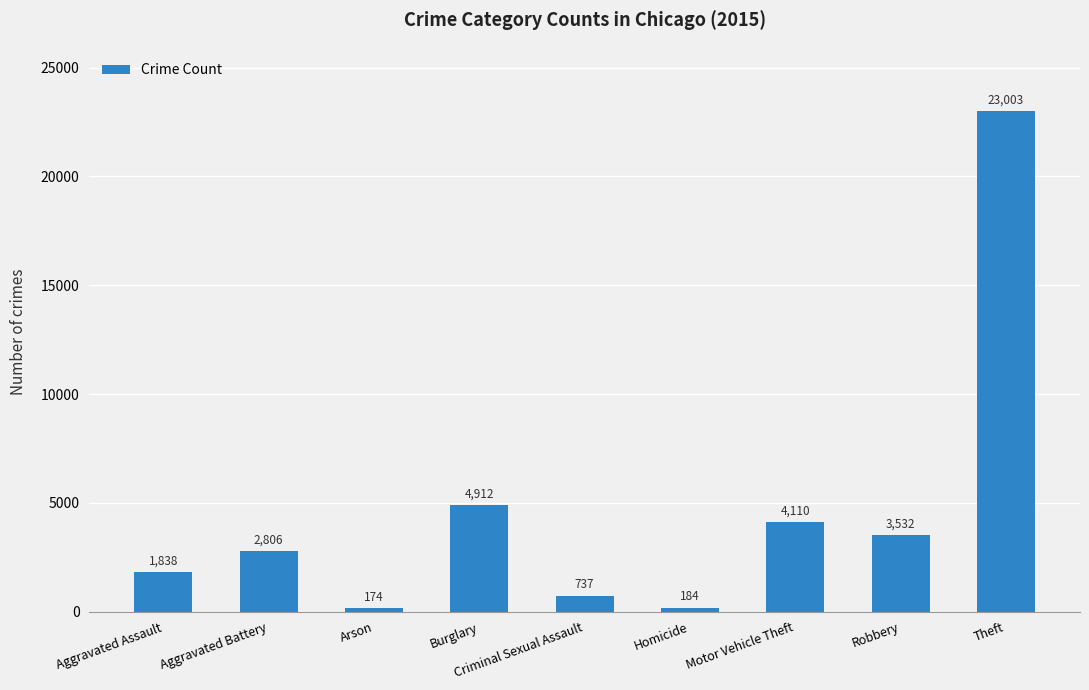

Is it true that the value at Homicide is 184?

True